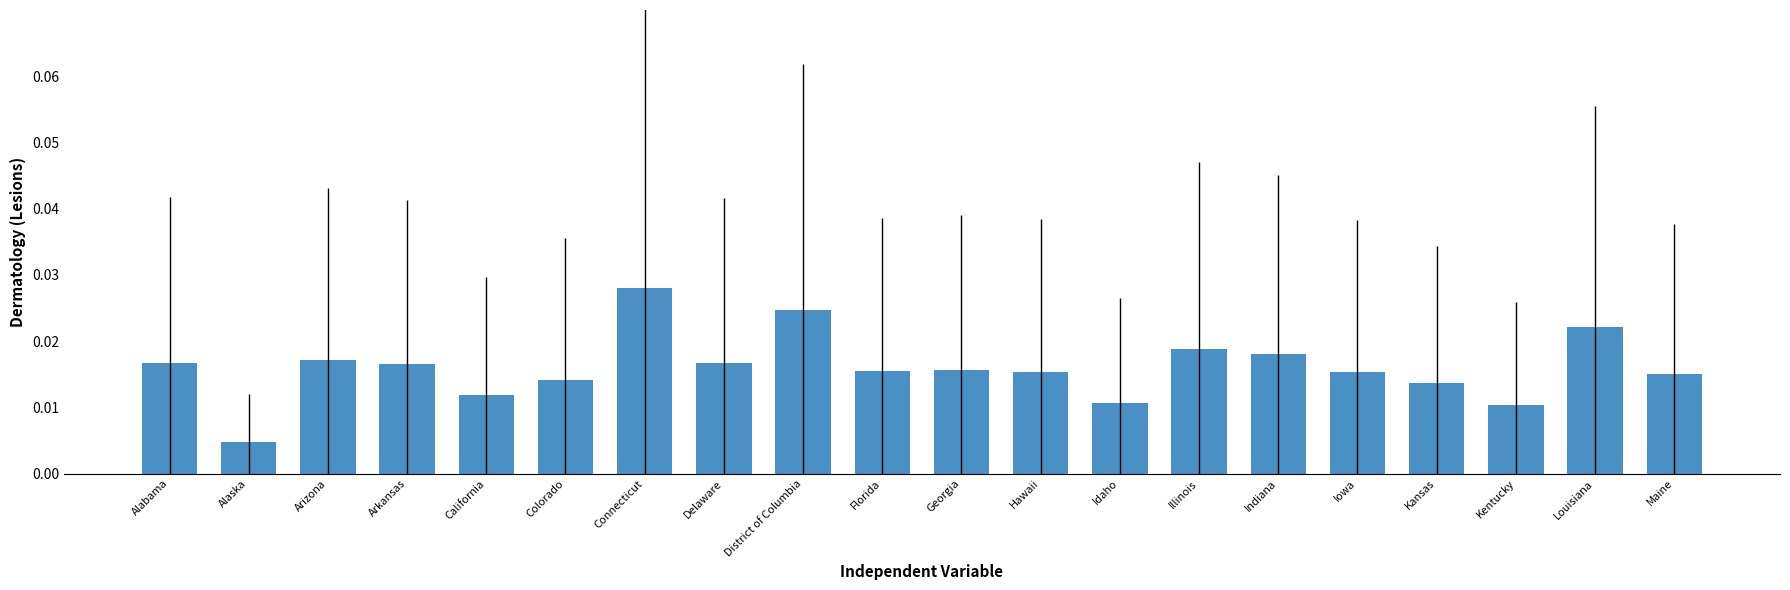

What is the label of the 12th bar from the right?

District of Columbia